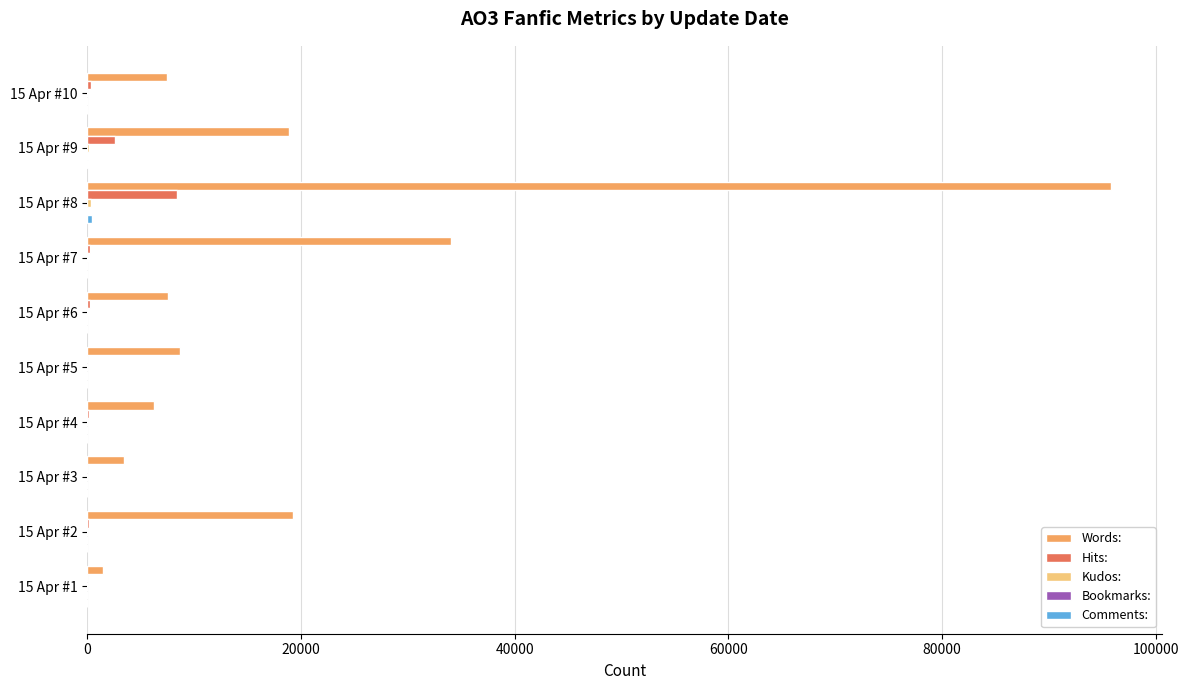

What is the greatest value displayed?

95795